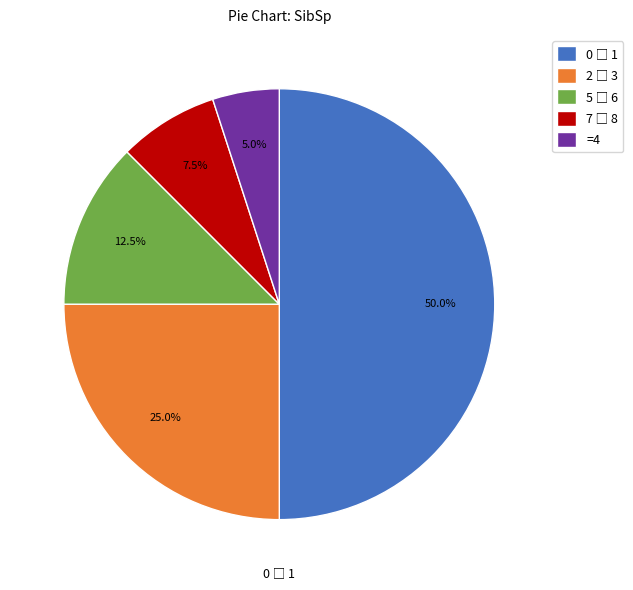

Which slice is the smallest?

=4